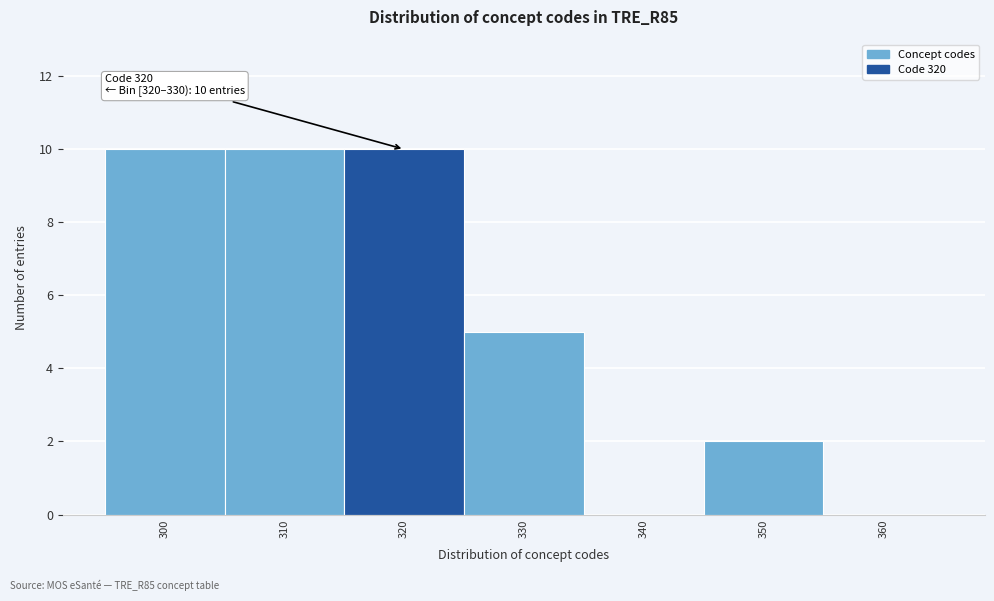

Reading left to right, list all the values displayed in this chart.

300=10	310=10	320=10	330=5	340=0	350=2	360=0